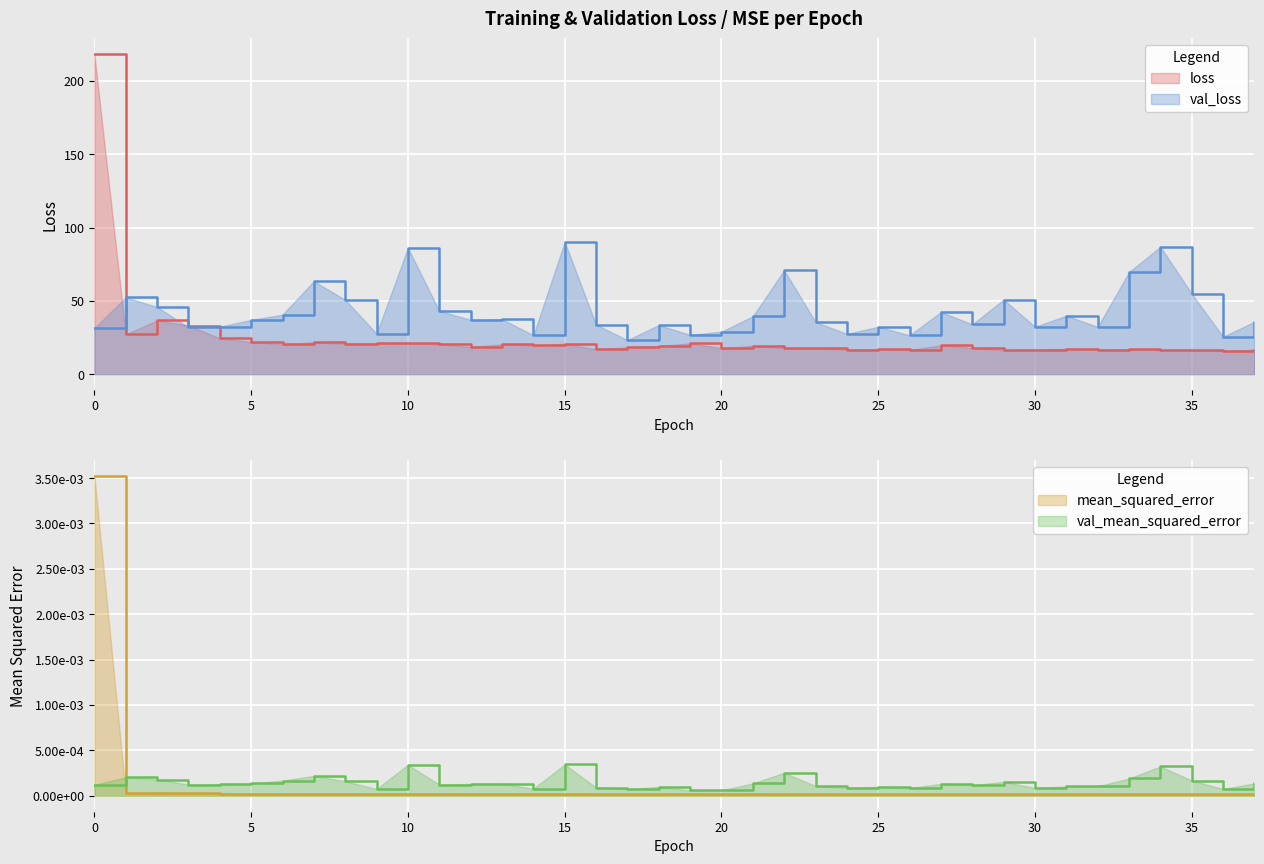

What is the maximum value for val_loss?

90.2